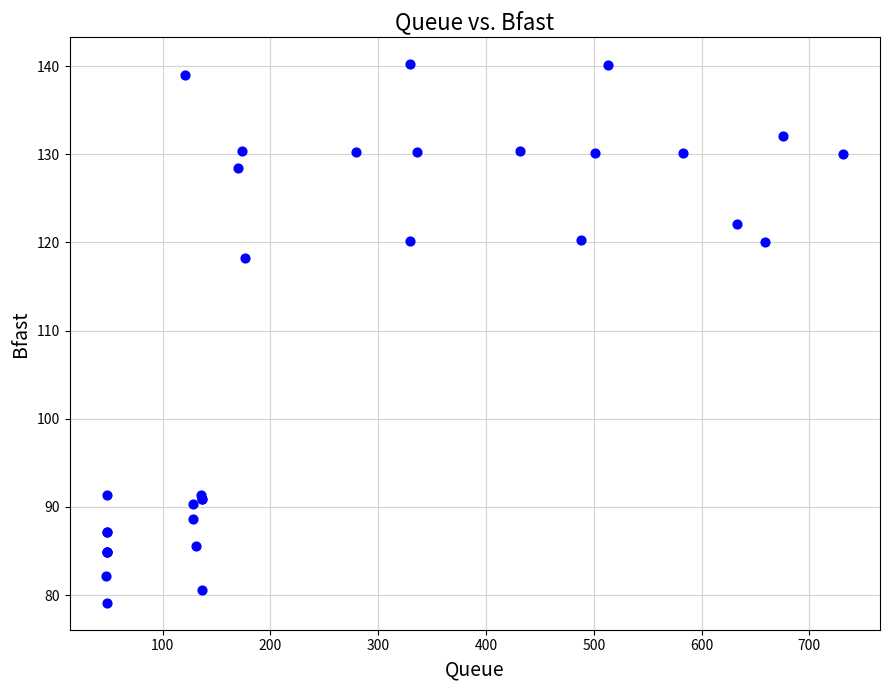

What Y value in the scatter plot is closest to 109?

118.2